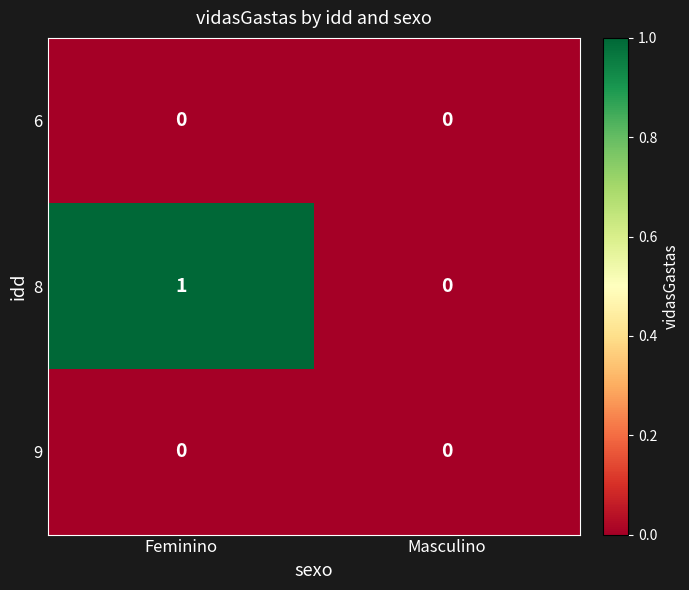

True or false: 6 has a value of 0 at Feminino.

True